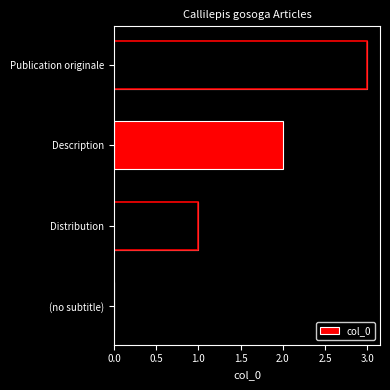

How many data points does each series have?

4